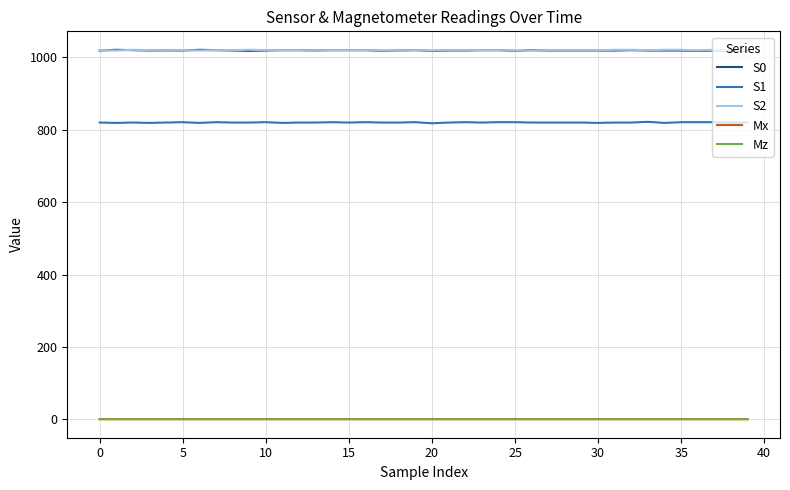

What is the lowest value of the S1 series?

818.0